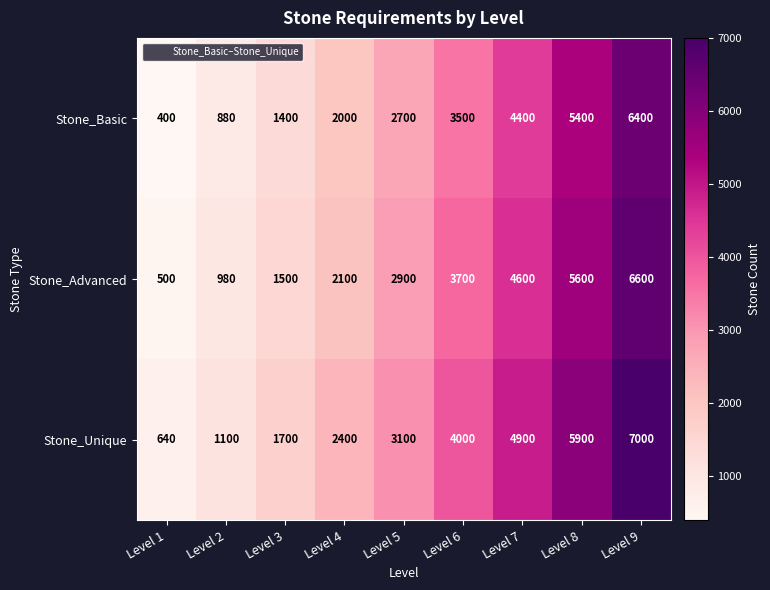

Rank the series by their average value, from lowest to highest.

Stone_Basic, Stone_Advanced, Stone_Unique